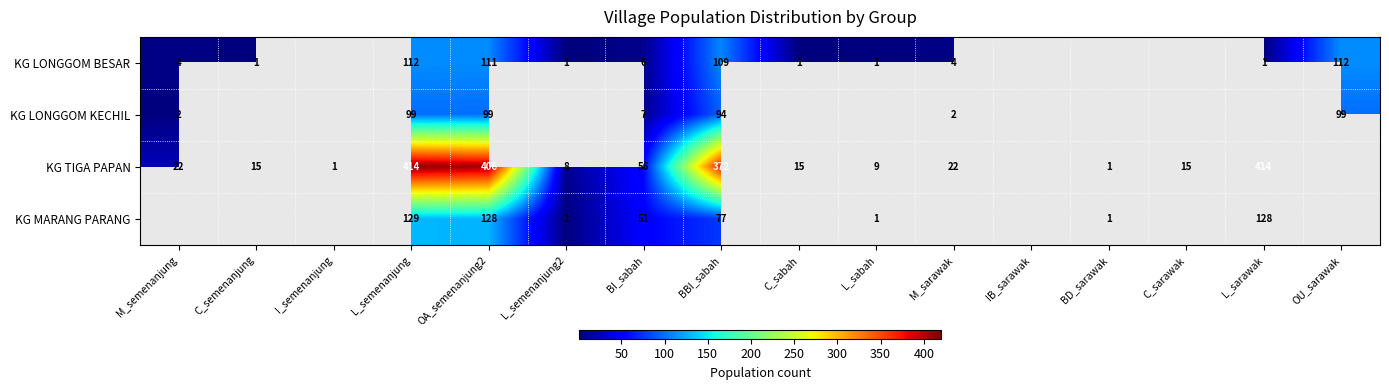

True or false: KG LONGGOM KECHIL has a value of 2 at M_semenanjung.

True